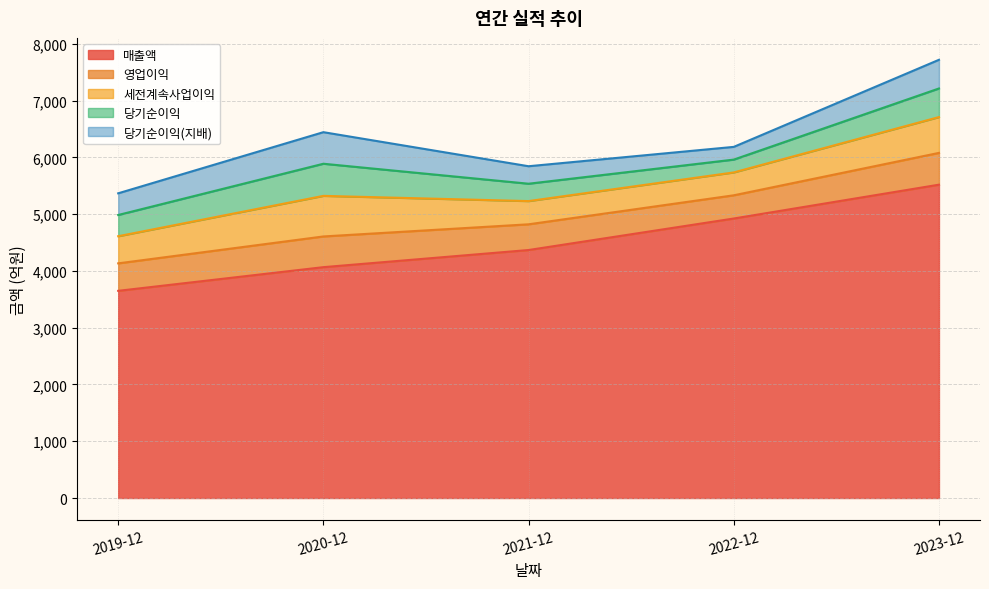

True or false: 매출액 has more than 2 points higher than both neighbors.

False